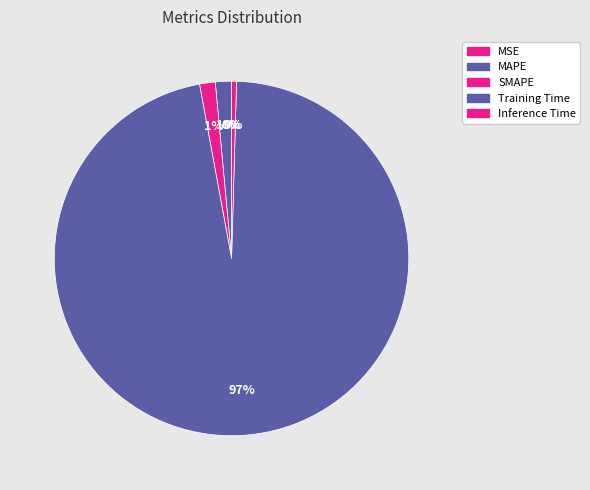

Is there any slice that represents more than half of the pie?

Yes